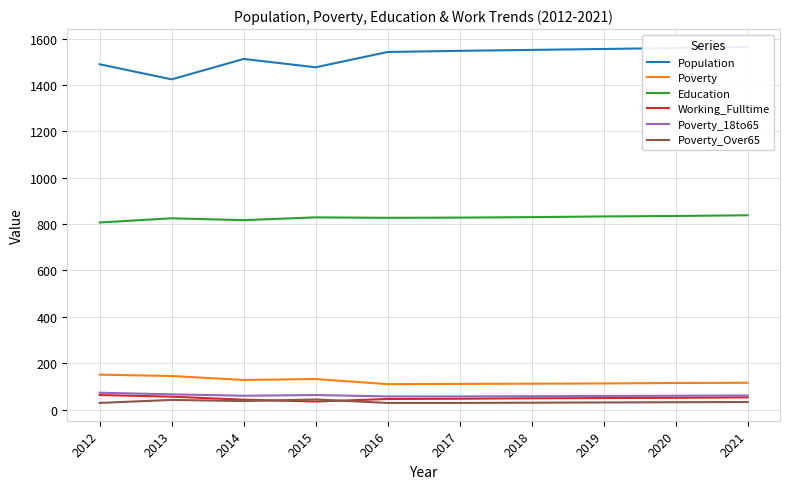

Reading left to right, what are all the values shown in this chart?

Population: 1489	1424	1512	1476	1542	1547	1551	1555	1559	1564
Poverty: 151	145	128	132	110	111	112	113	115	116
Education: 807	825	817	829	827	828	830	833	835	838
Working_Fulltime: 63	56	43	35	46	47	49	50	51	53
Poverty_18to65: 73	66	60	63	57	57	58	59	60	61
Poverty_Over65: 29	42	37	44	29	29	30	31	32	33